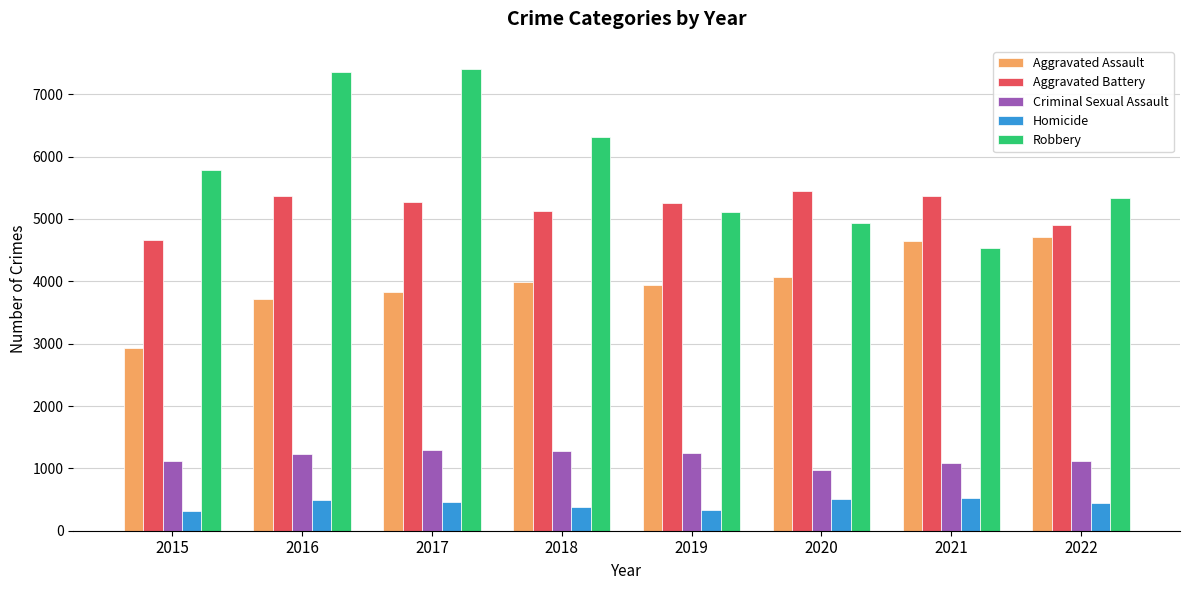

What is the maximum value for Robbery?

7406